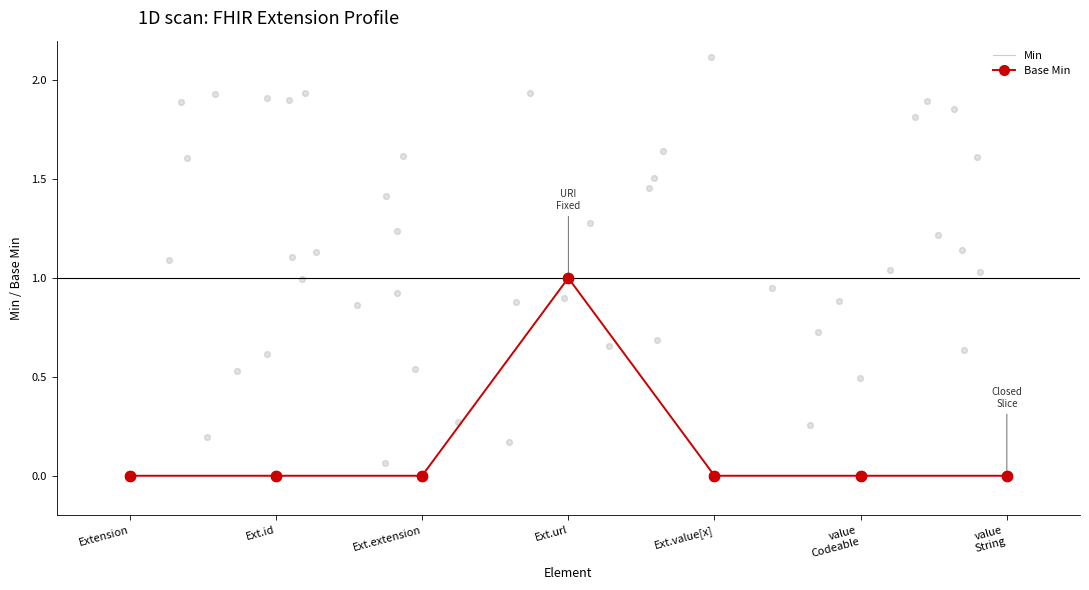

Which series contains the lowest Y value?

Min